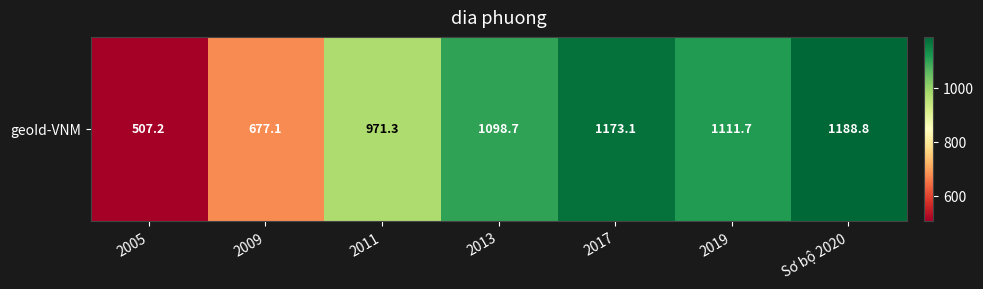

Approximately how many times larger is the value at 2013 compared to 2011?

1.1